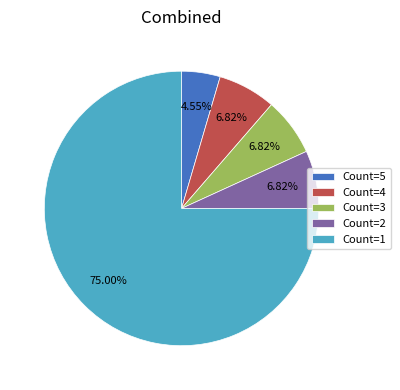

Is Count=1 the majority of the pie?

Yes